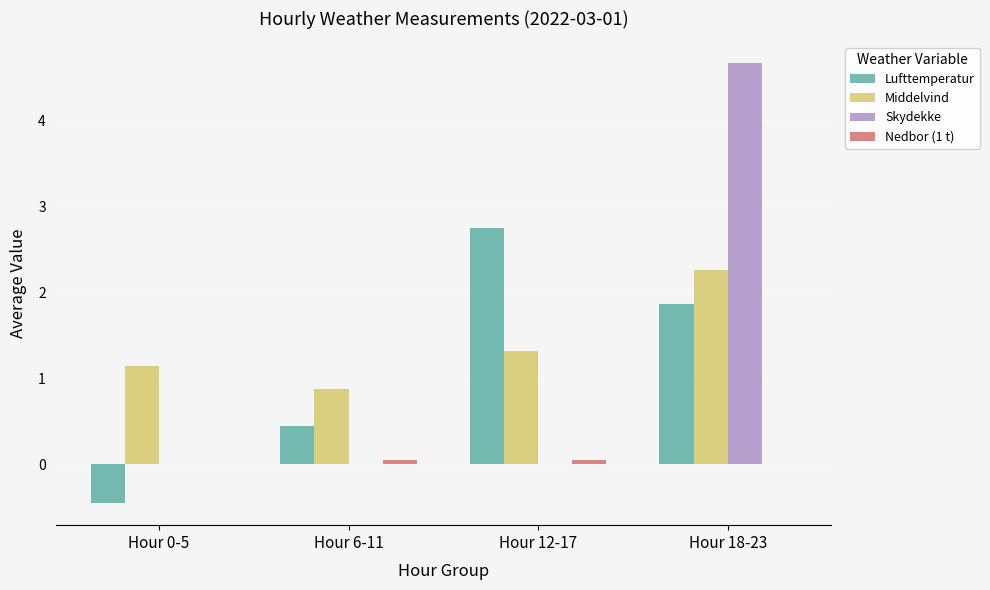

What is the maximum value for Lufttemperatur?

2.8